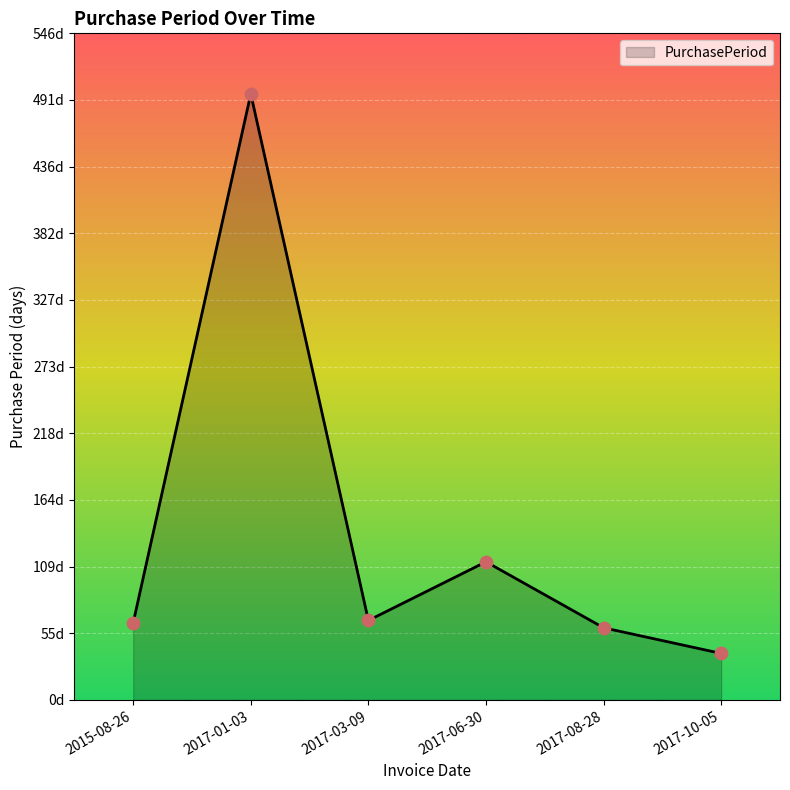

Between 2017-01-03 and 2017-10-05, which is larger?

2017-01-03